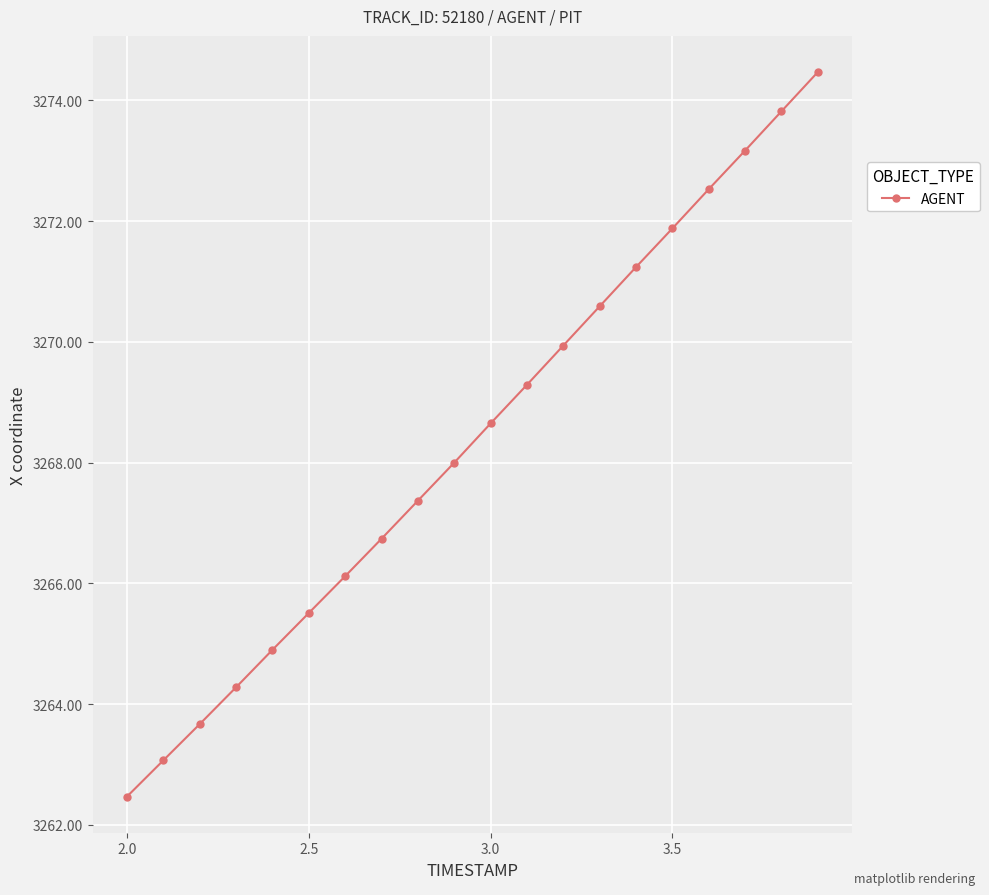

What is the value of the 9th point from the left?

3267.4